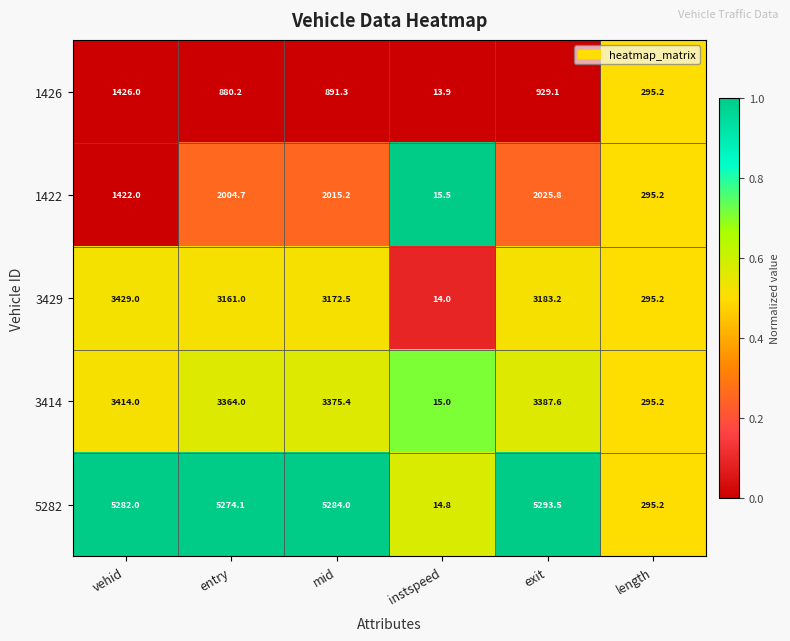

Which series has the largest total across all categories?

5282